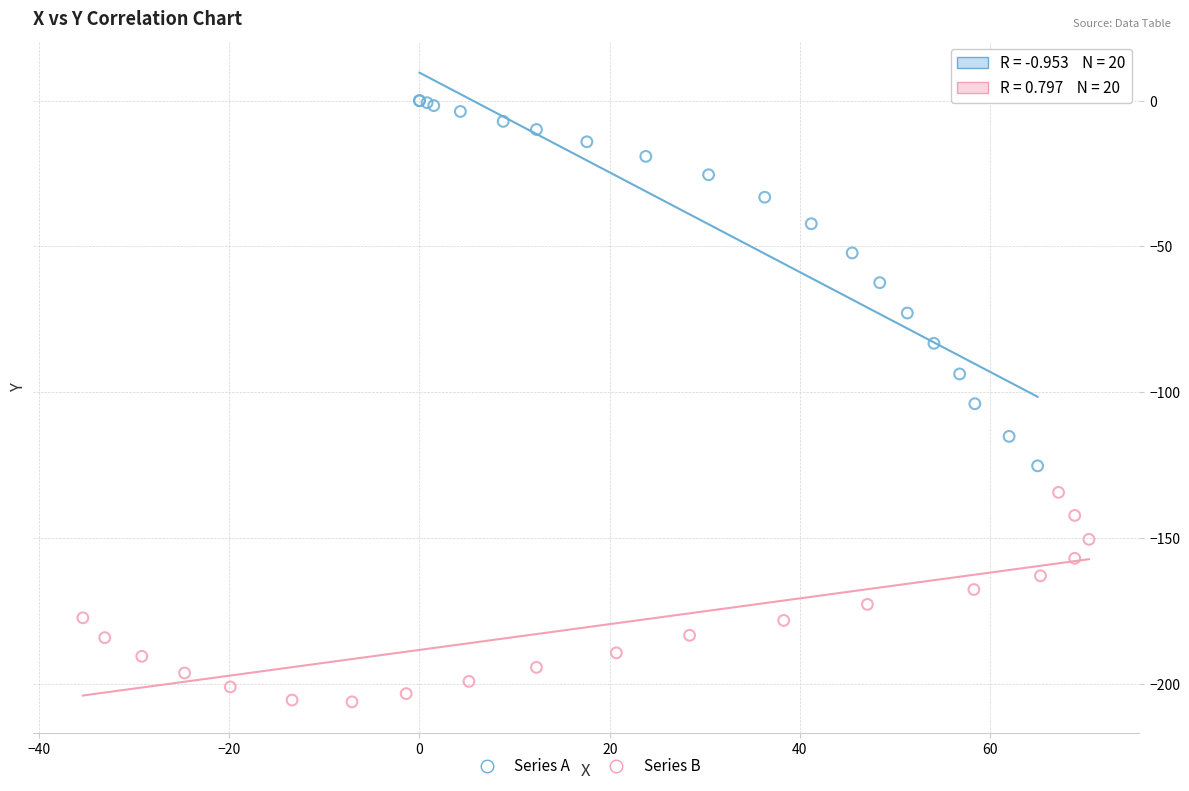

Which series contains the highest Y value?

Series A